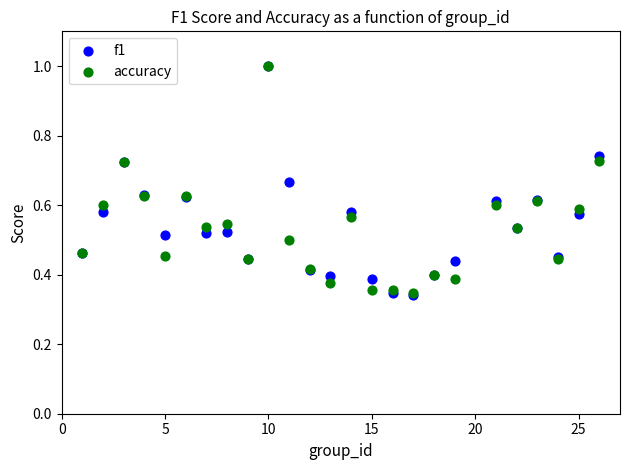

Which series has the largest Y range (max minus min)?

f1